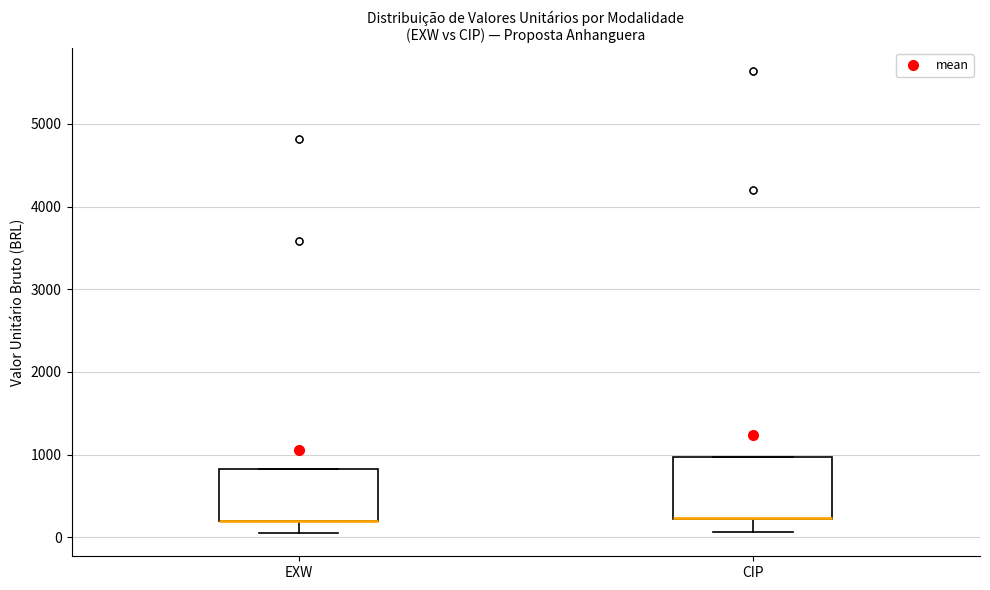

Reading left to right, transcribe this box plot: for each box, give where its median line is, the range the box spans, and where its two whiskers end, as read against the y-axis. The values are not printed on the chart, so give them approximately, as read against the axis.

EXW: median 200 (drawn on the box's lower edge), box 200 to 800, whiskers 100 to 800
CIP: median 200 (drawn on the box's lower edge), box 200 to 1000, whiskers 100 to 1000